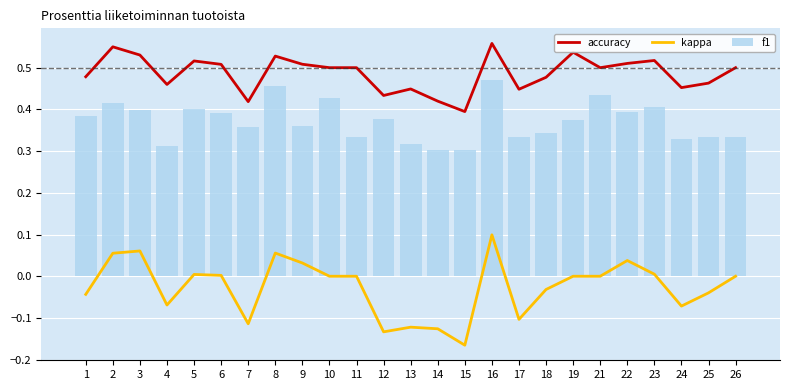

What is the lowest value of the kappa series?

-0.2